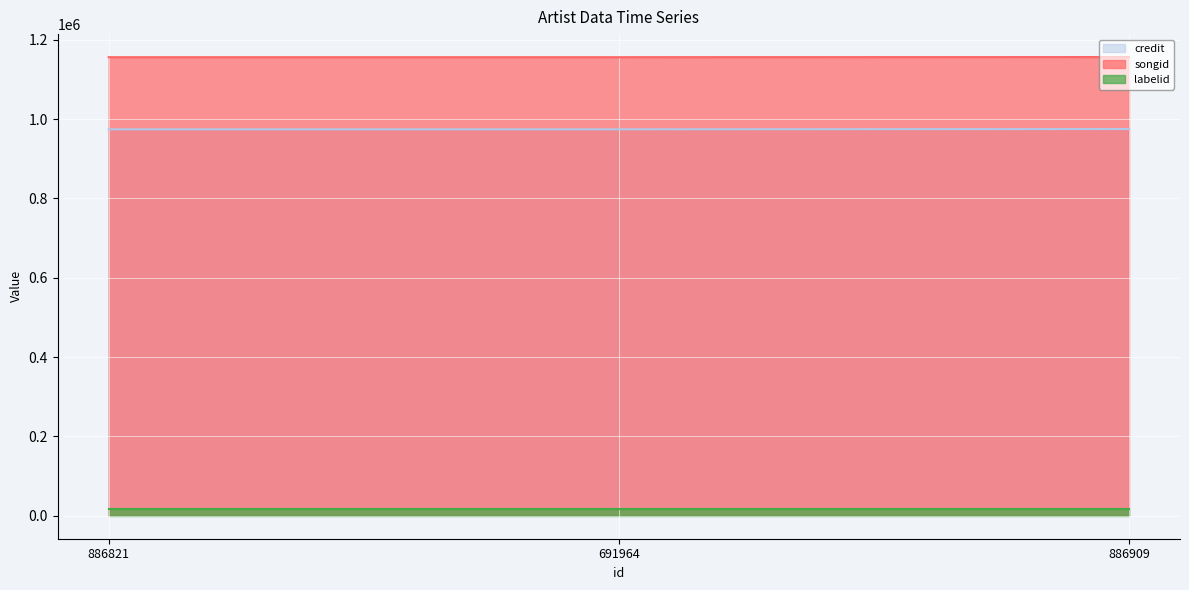

At which category is the sum across all series the highest?

886909